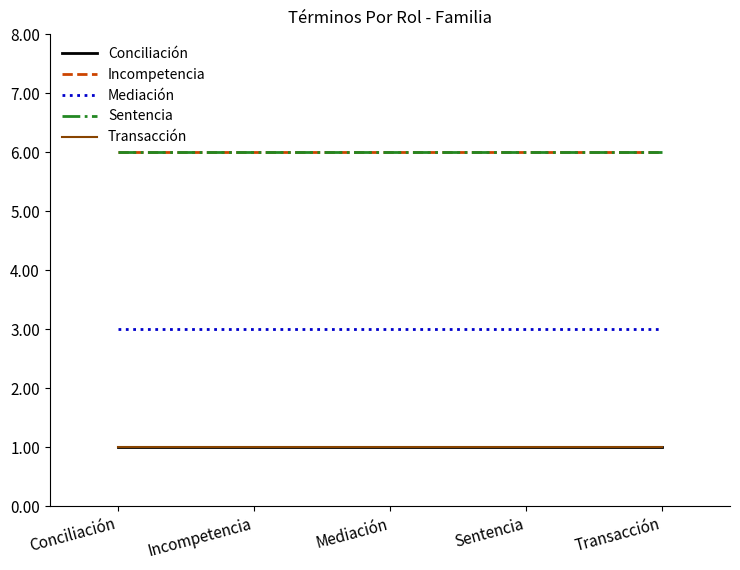

Is this an area chart (filled region under the line)?

No